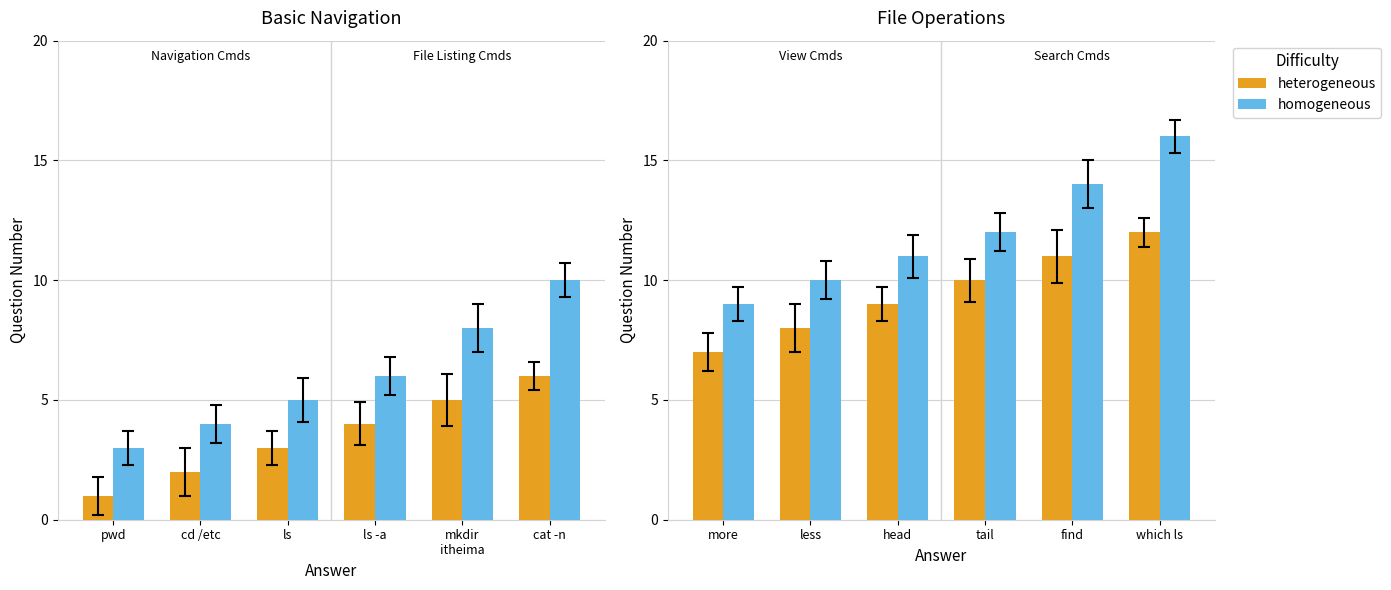

Count the heterogeneous values in the range 8 to 11.

4